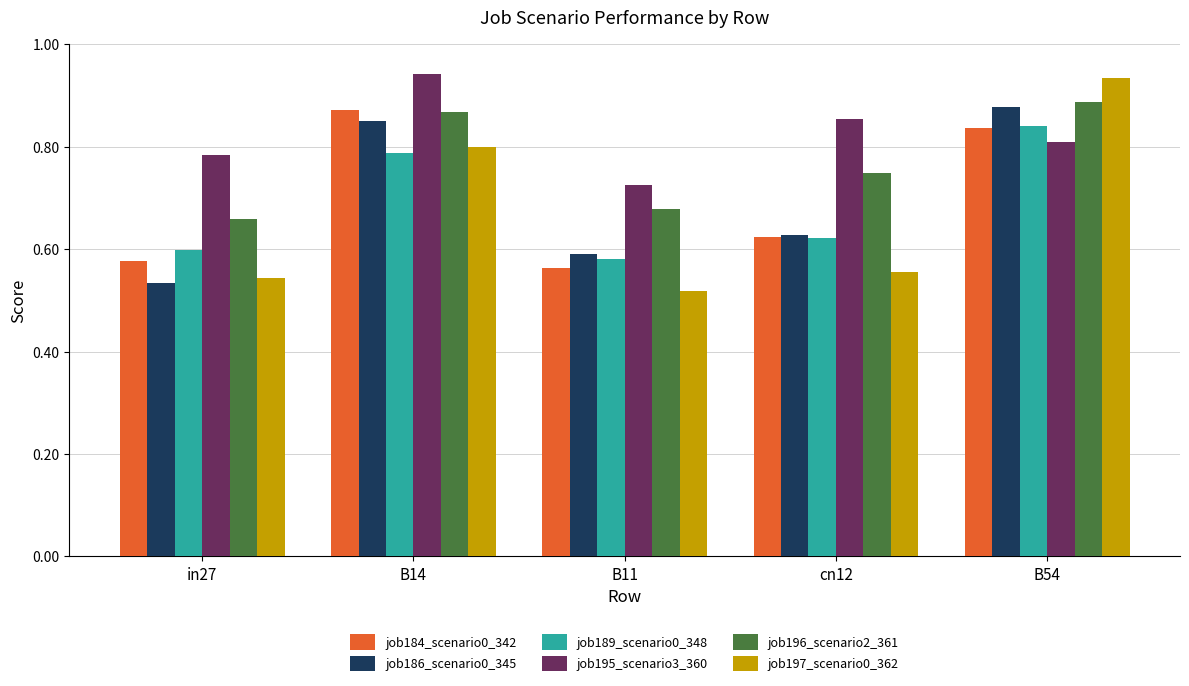

What are all the series names shown in the legend?

job184_scenario0_342, job186_scenario0_345, job189_scenario0_348, job195_scenario3_360, job196_scenario2_361, job197_scenario0_362